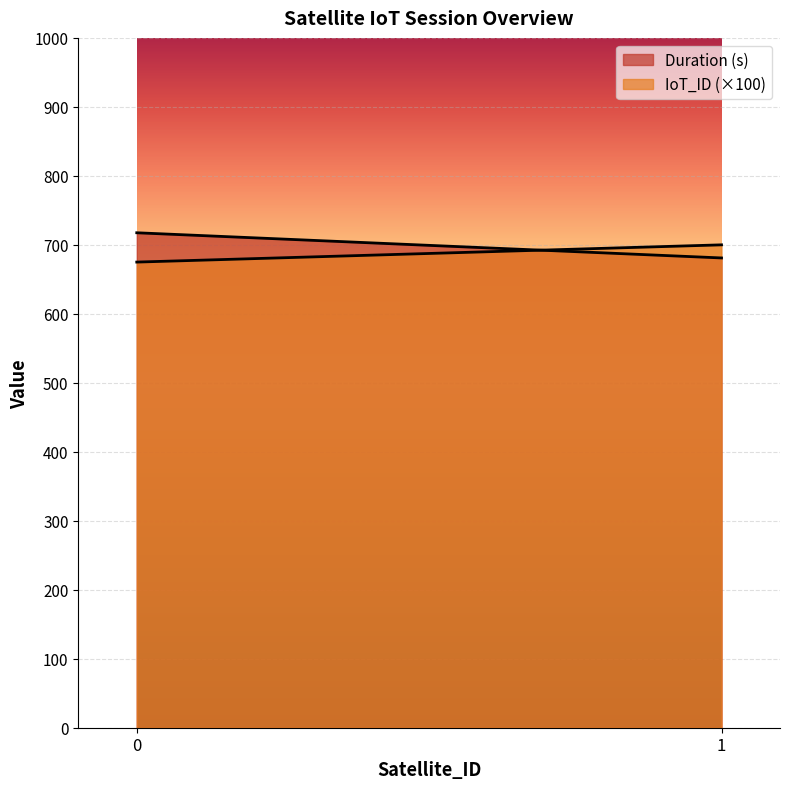

Rank the categories by IoT_ID (×100) value from highest to lowest.

1, 0